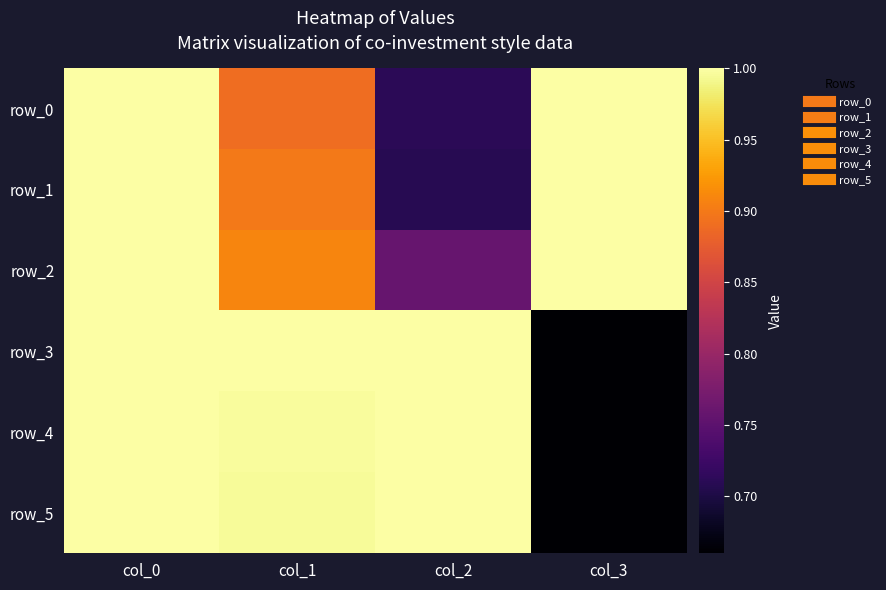

At which category is the sum across all series the highest?

col_0